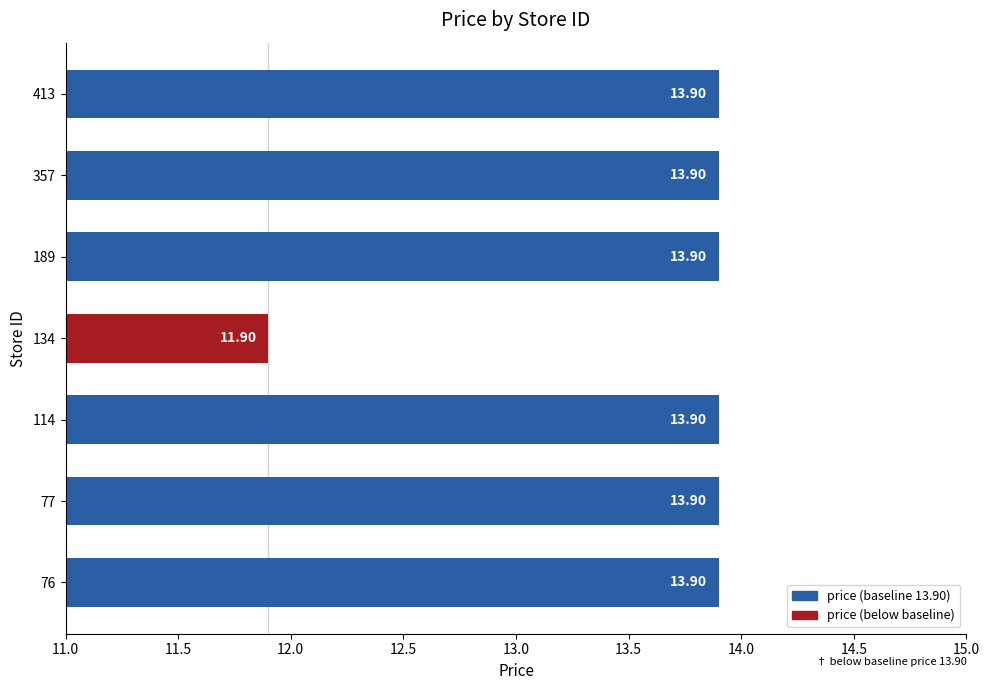

What is the difference between the maximum and minimum values?

2.0